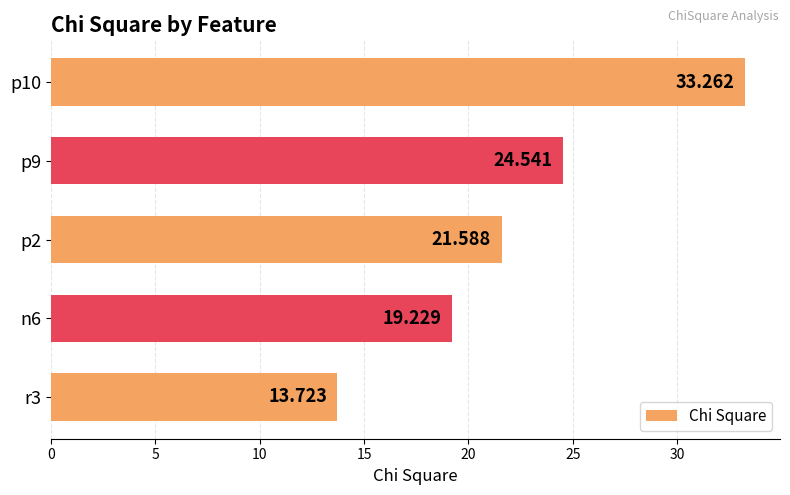

Does the chart contain stacked bars?

No